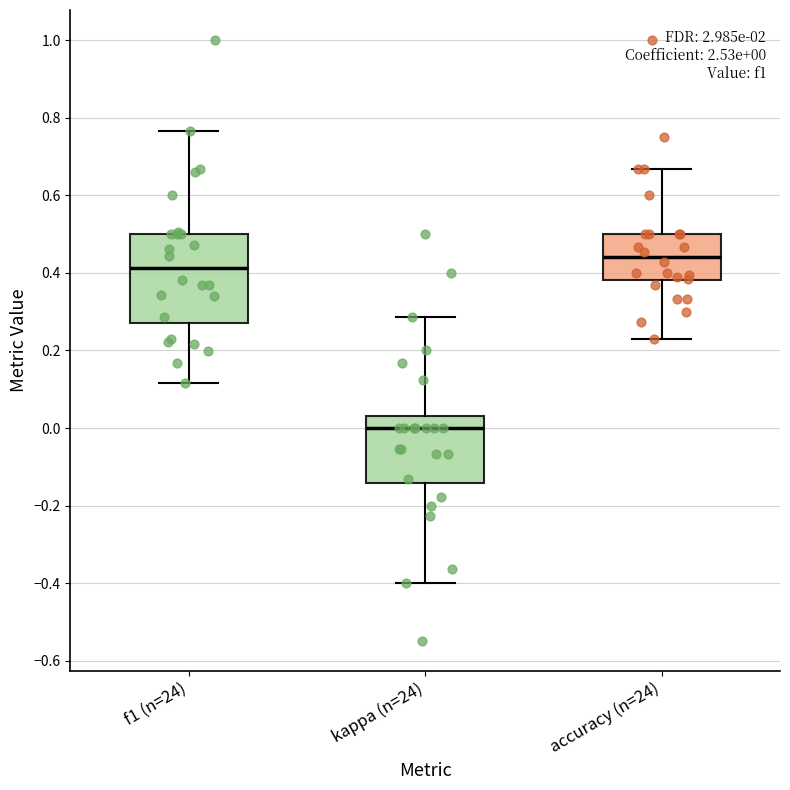

Which box's median line is the lowest?

kappa (n=24)